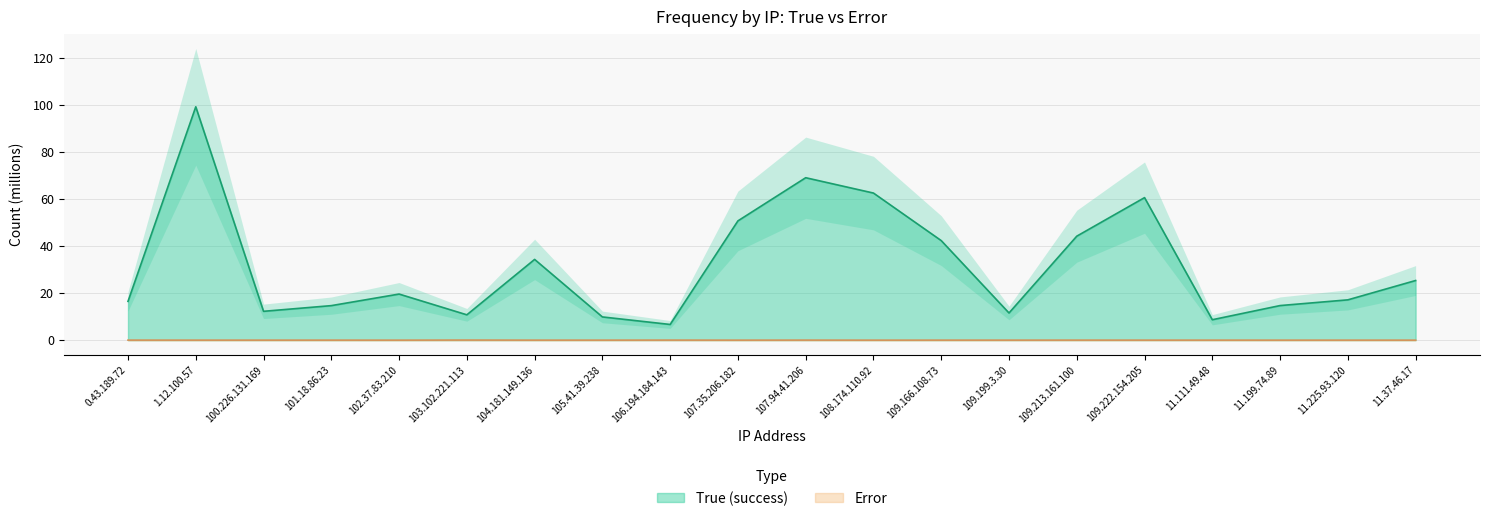

Reading right to left, what are all the values shown in this chart?

True (success): 25.3	17.1	14.7	8.7	60.6	44.2	11.5	42.3	62.5	69.0	50.7	6.7	9.9	34.3	10.8	19.6	14.7	12.3	99.1	16.5
Error: 0.0	0.0	0.0	0.0	0.0	0.0	0.0	0.0	0.0	0.0	0.0	0.0	0.0	0.0	0.0	0.0	0.0	0.0	0.0	0.0